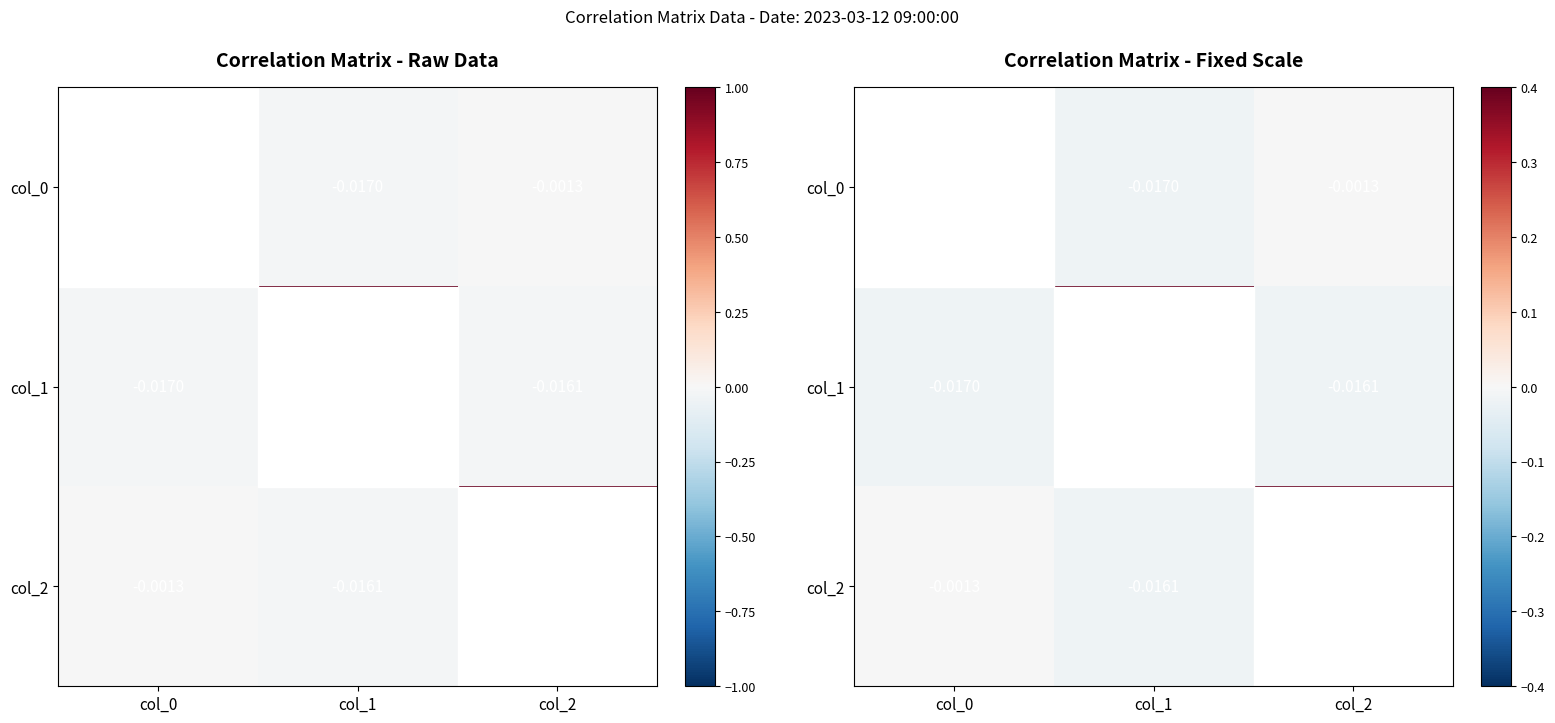

What is the sum of the col_1 values at col_2 and col_1?

1.0